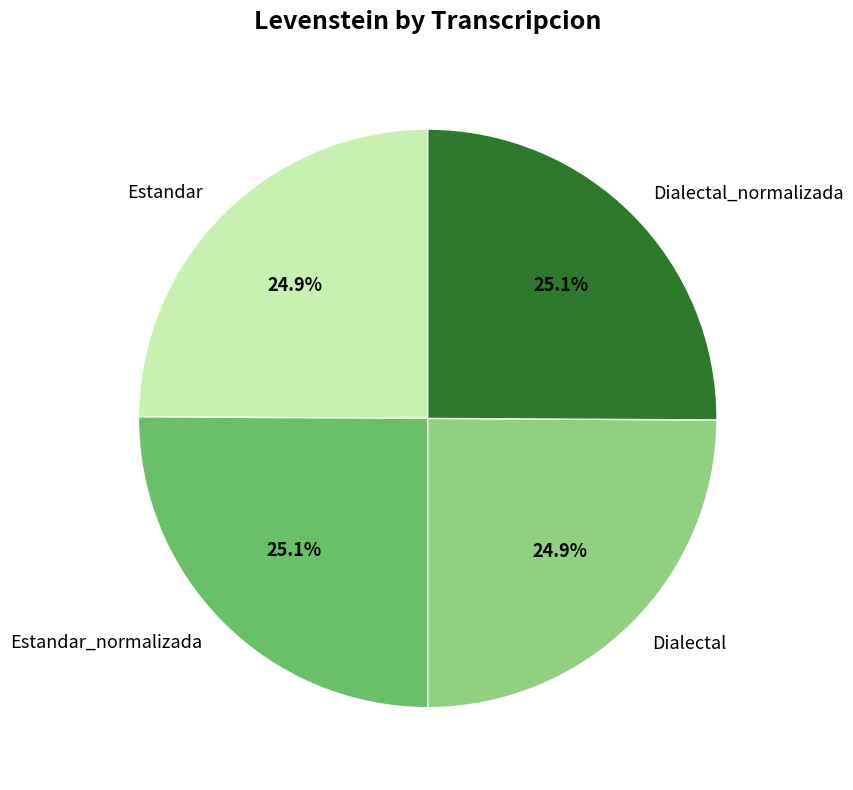

Approximately how many times larger is the value at Dialectal_normalizada compared to Estandar_normalizada?

1.0